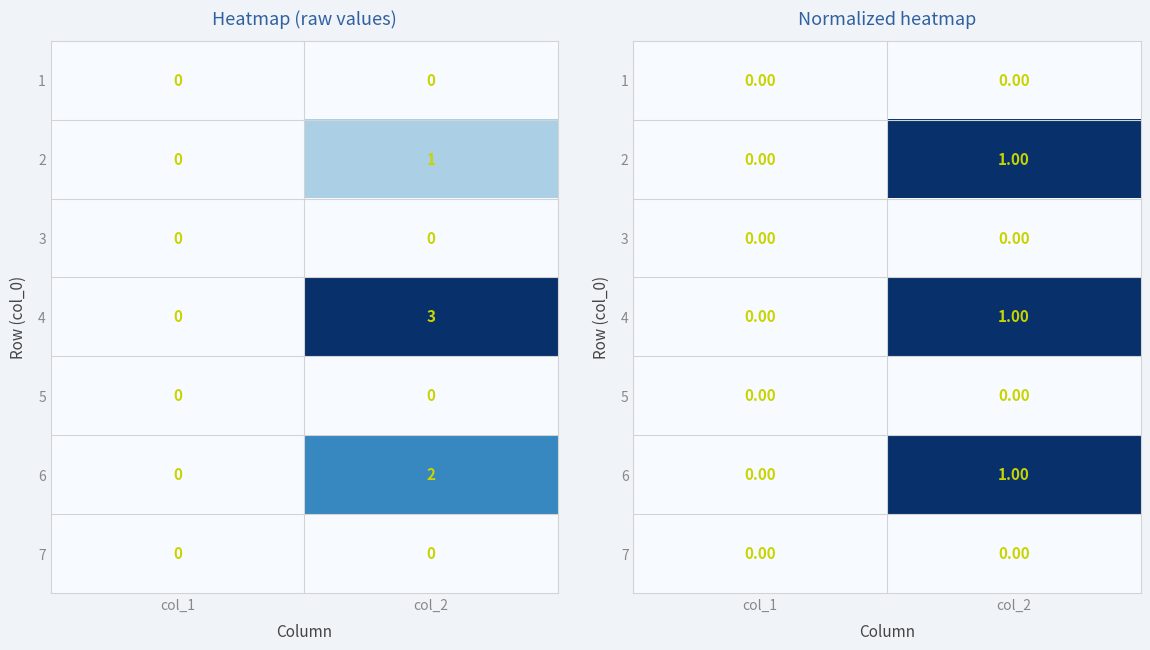

At which category is the sum across all series the highest?

col_2